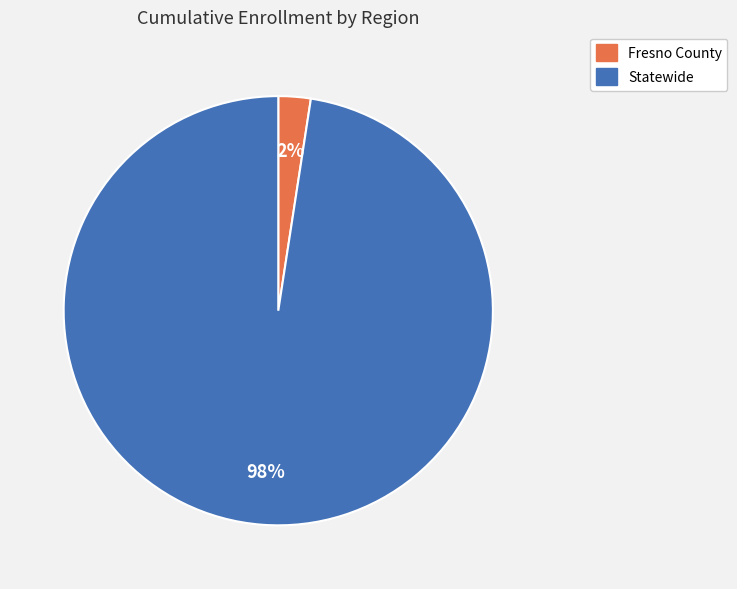

Which slice is the smallest?

Fresno County